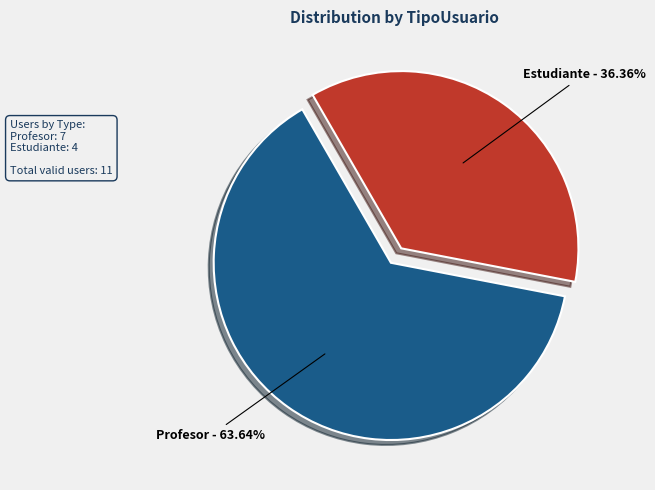

What is the ratio of the value at Profesor to the value at Estudiante?

1.8